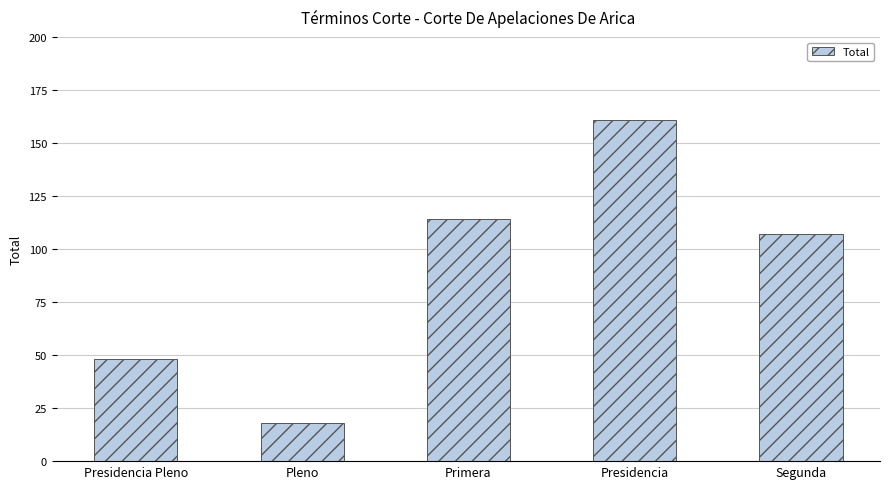

Are the bars grouped side by side (vs. stacked)?

No